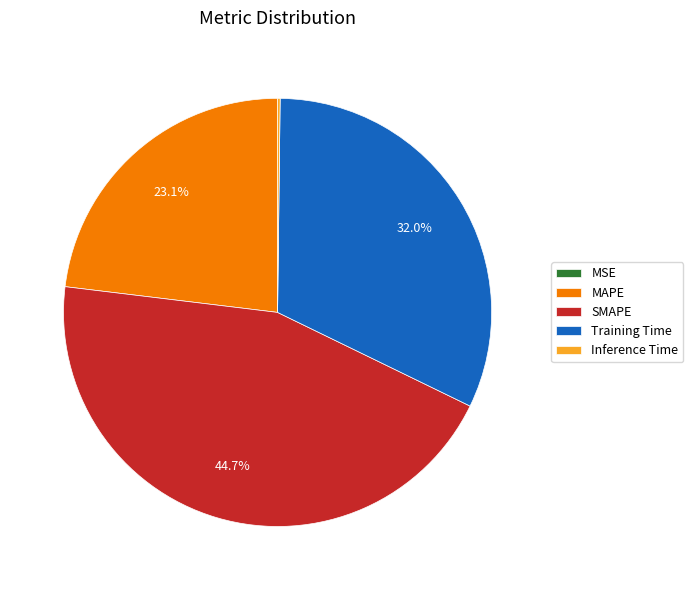

To the nearest percent, what portion does SMAPE represent?

45%